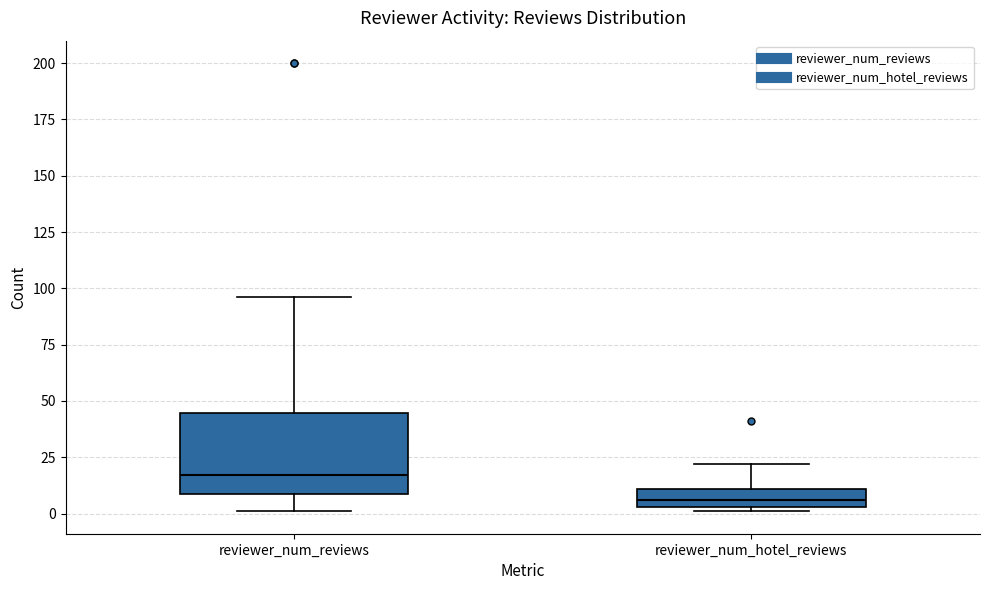

Which box is the tallest, from its lower edge to its upper edge?

reviewer_num_reviews